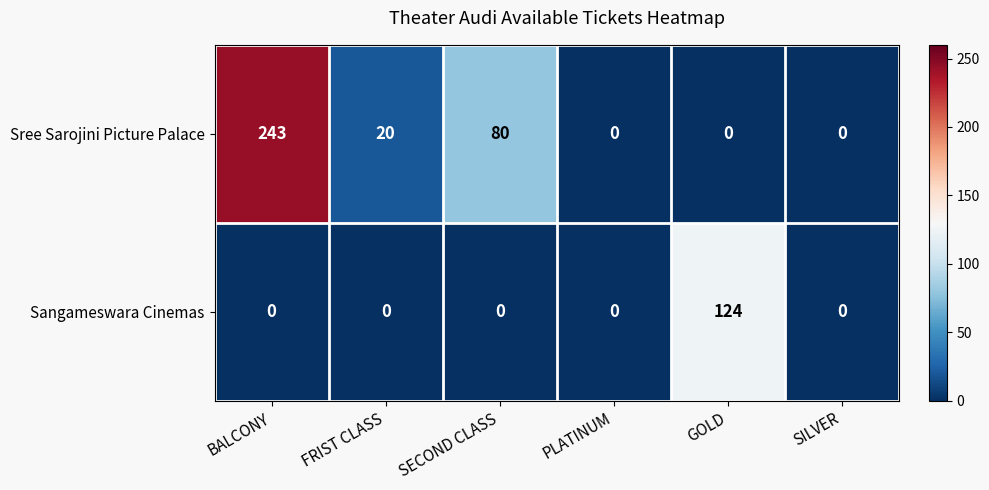

At which category is the sum across all series the highest?

BALCONY